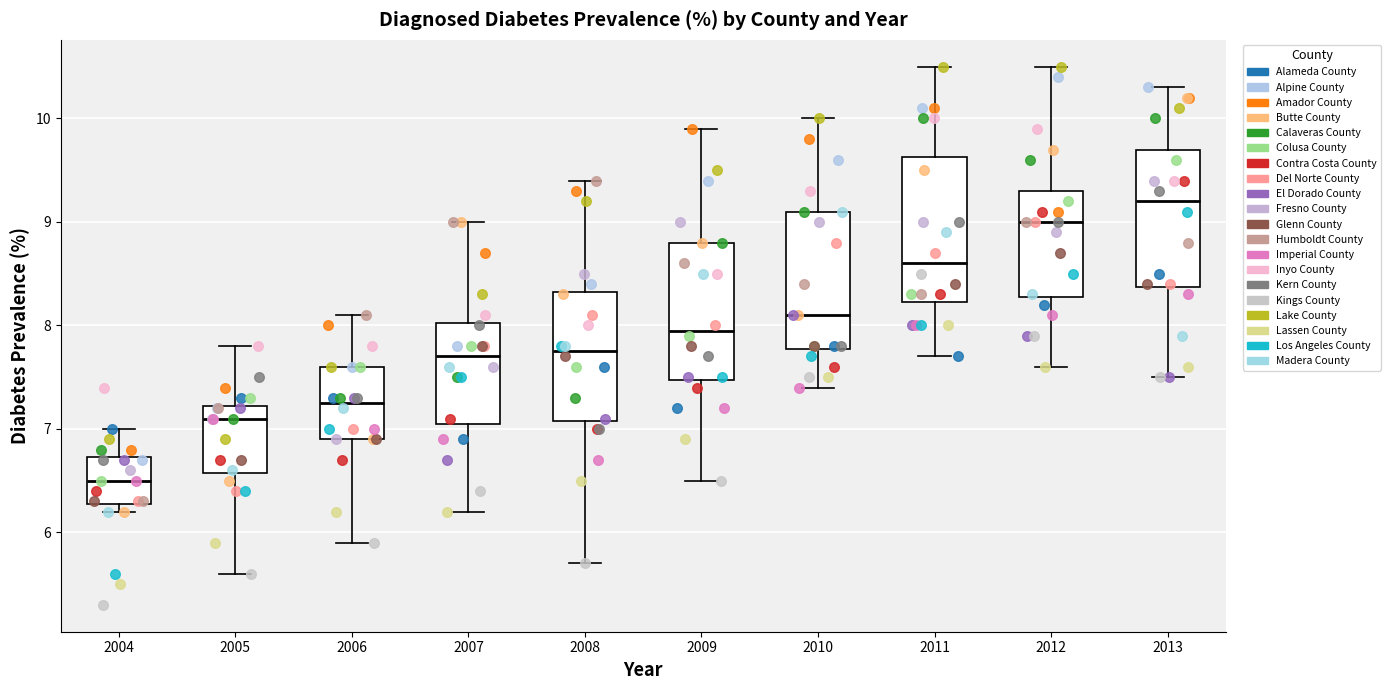

Which box has the lowest median line?

2004